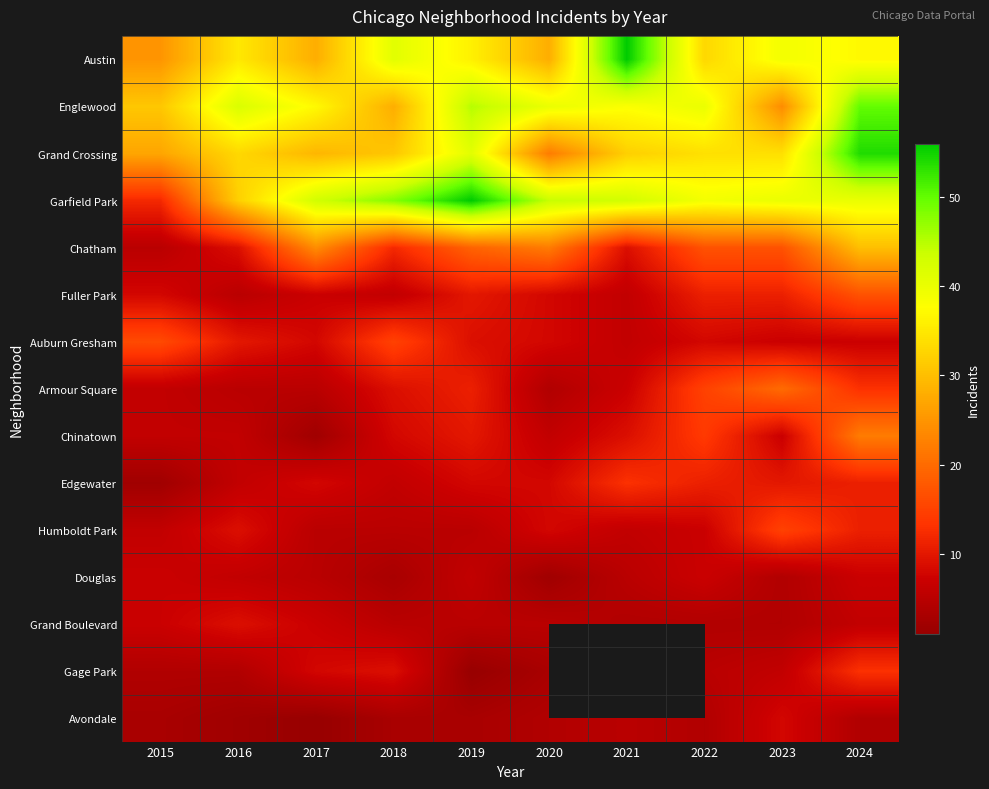

The Austin series shows 36.0 at 2019. True or false?

True